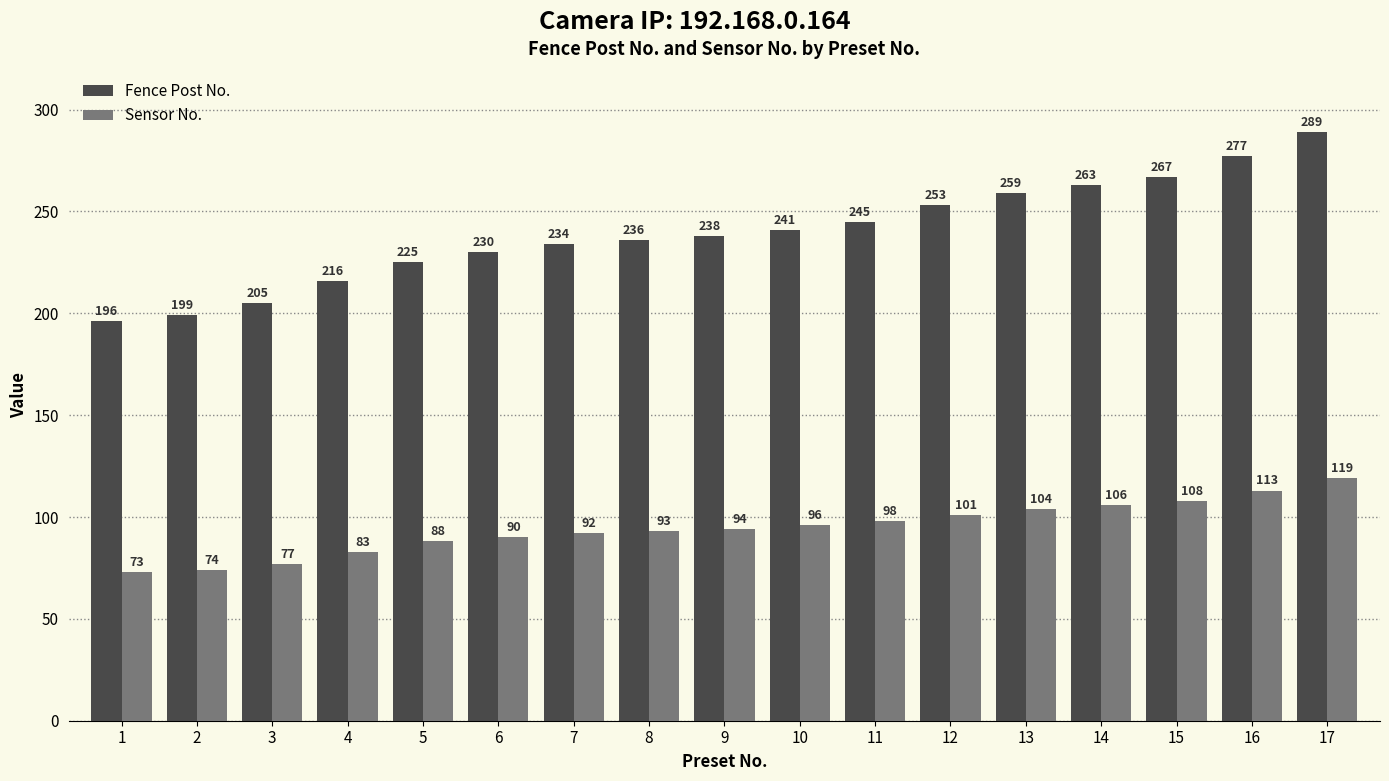

What are all the series names shown in the legend?

Fence Post No., Sensor No.